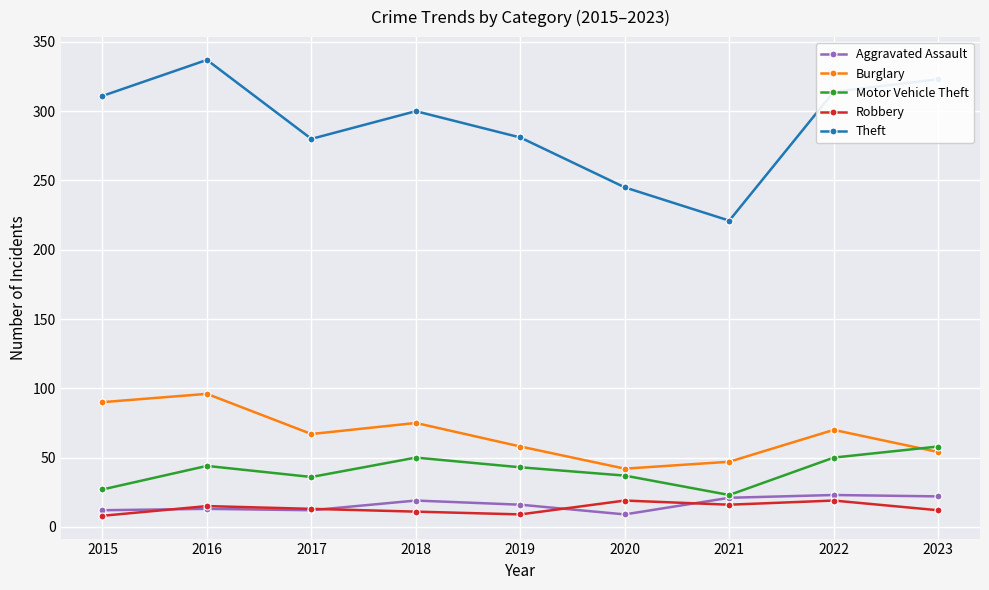

At which category does Motor Vehicle Theft reach its first local peak?

2016